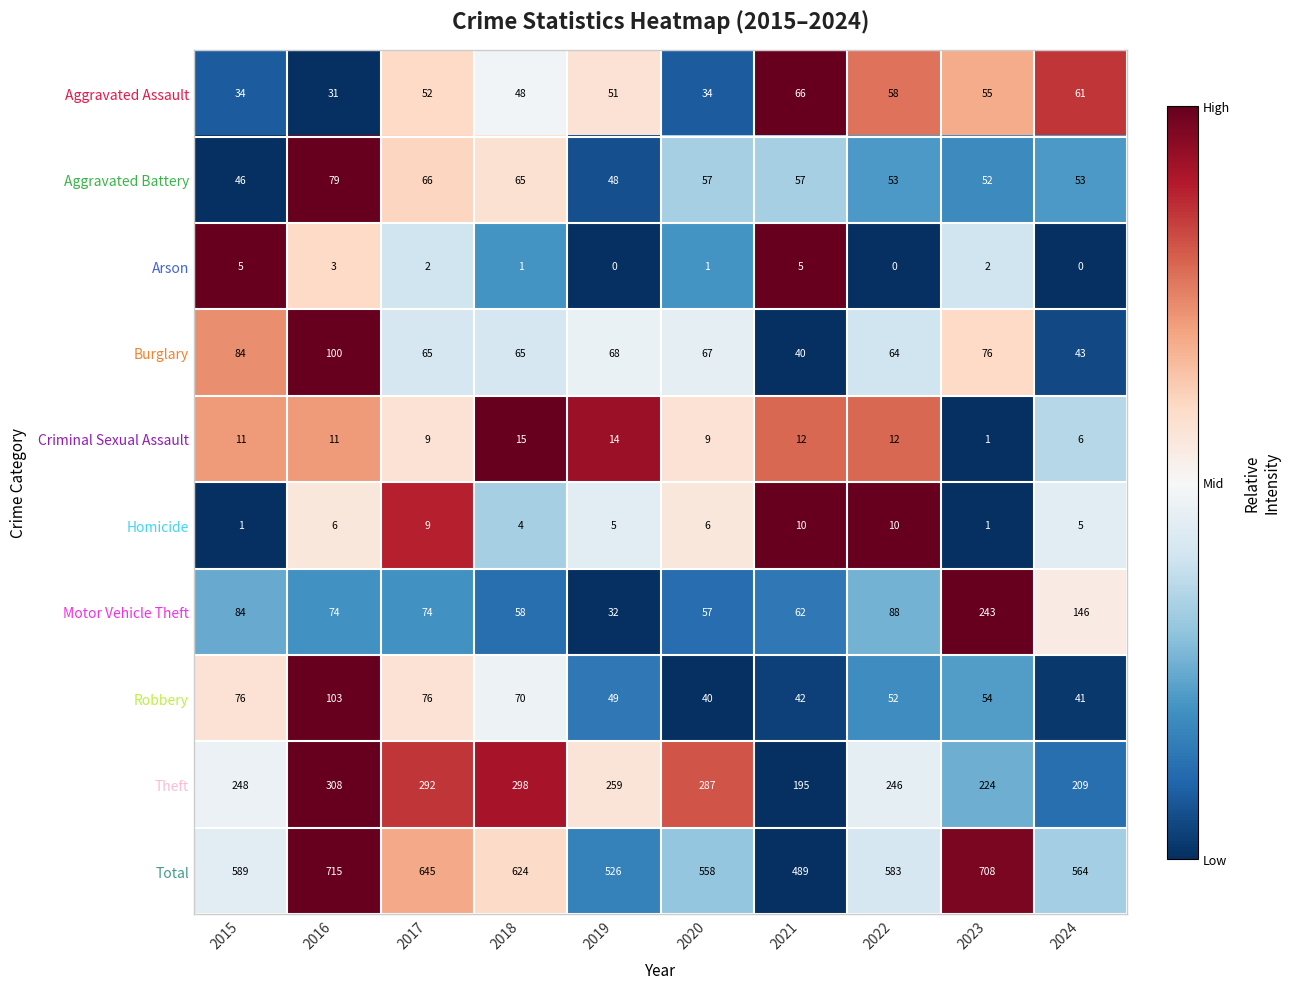

Count the number of categories in the chart.

10